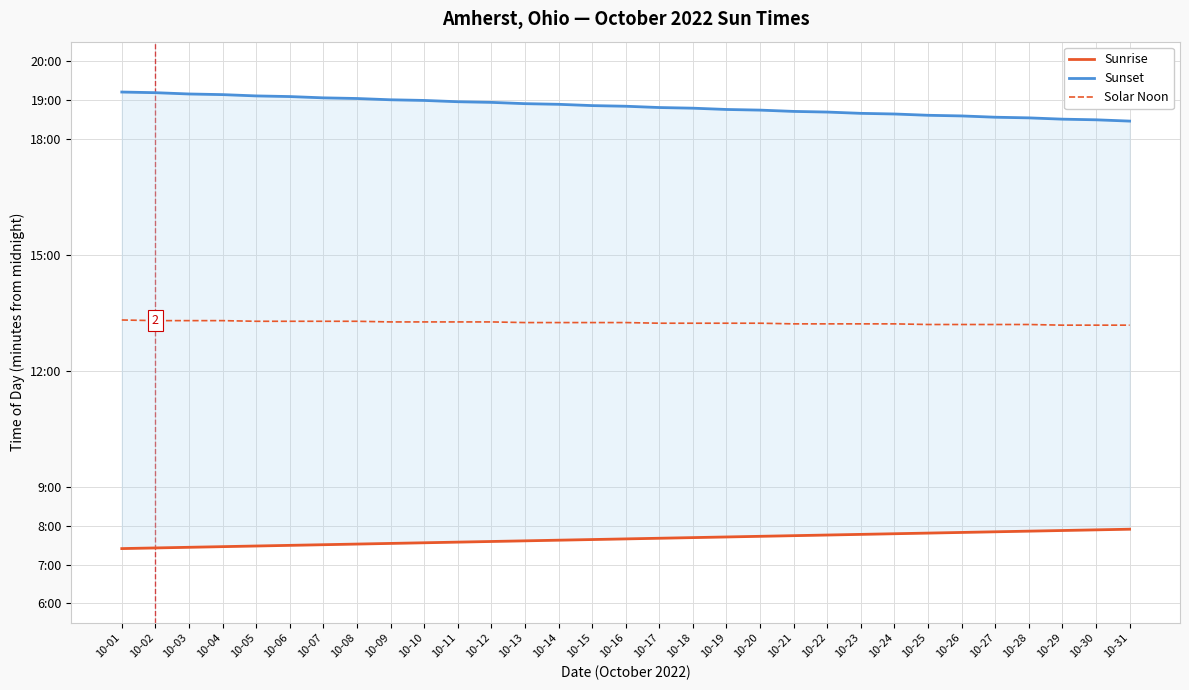

What is the difference between the maximum and minimum values in the Sunset series?

45